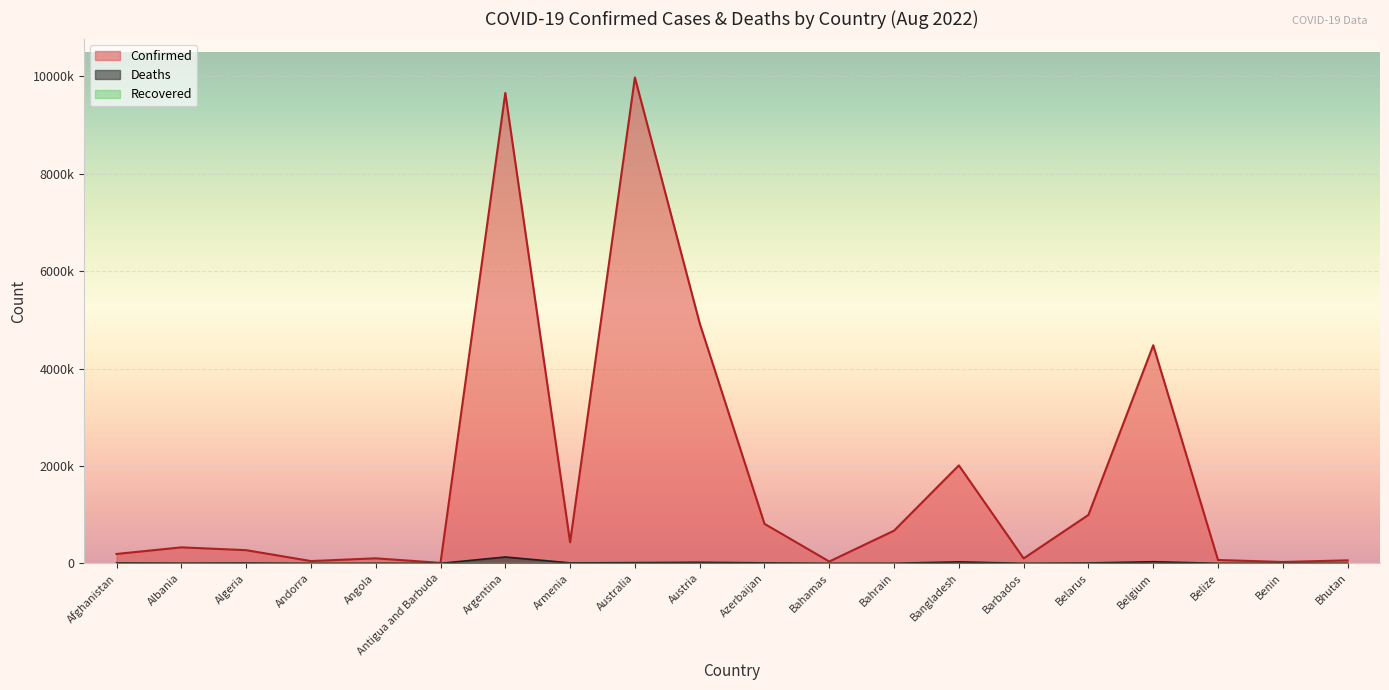

What position from the left is Belarus?

16